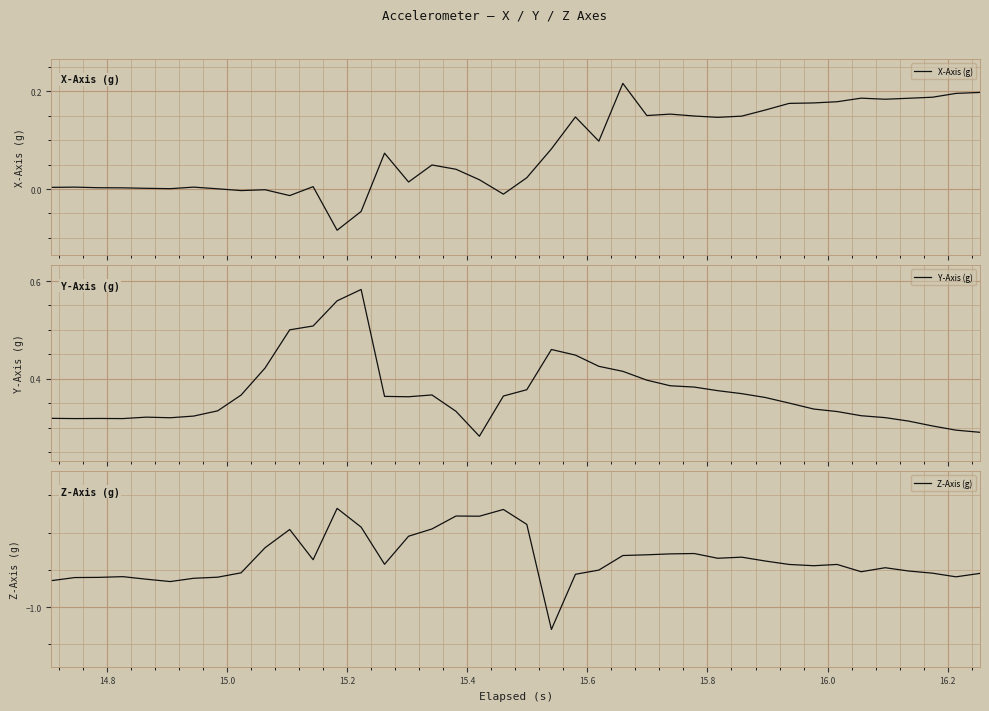

How many series are shown in this chart?

3